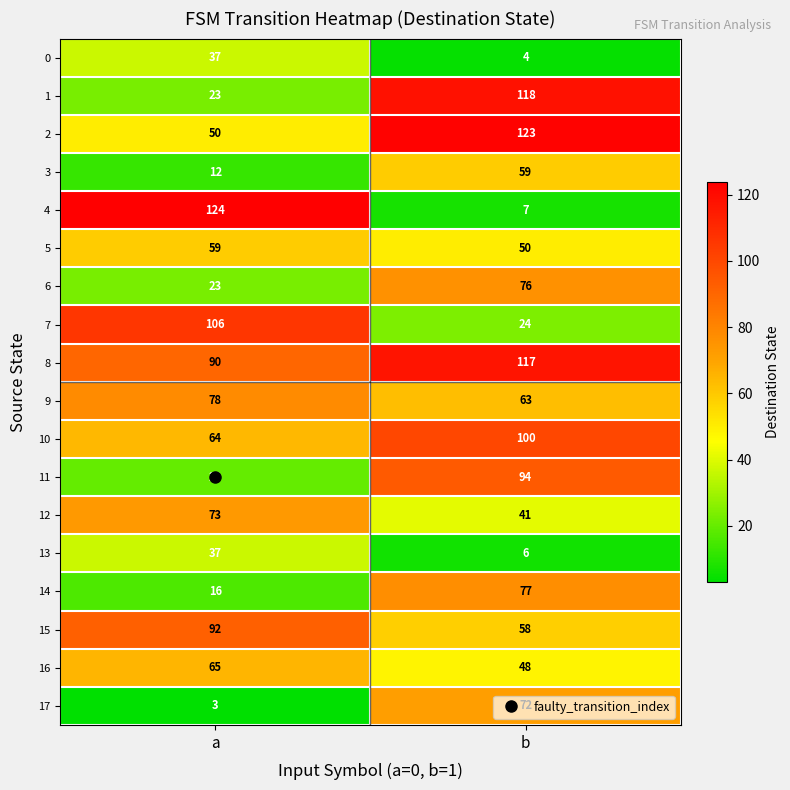

At which category does the chart reach its minimum across all series?

a